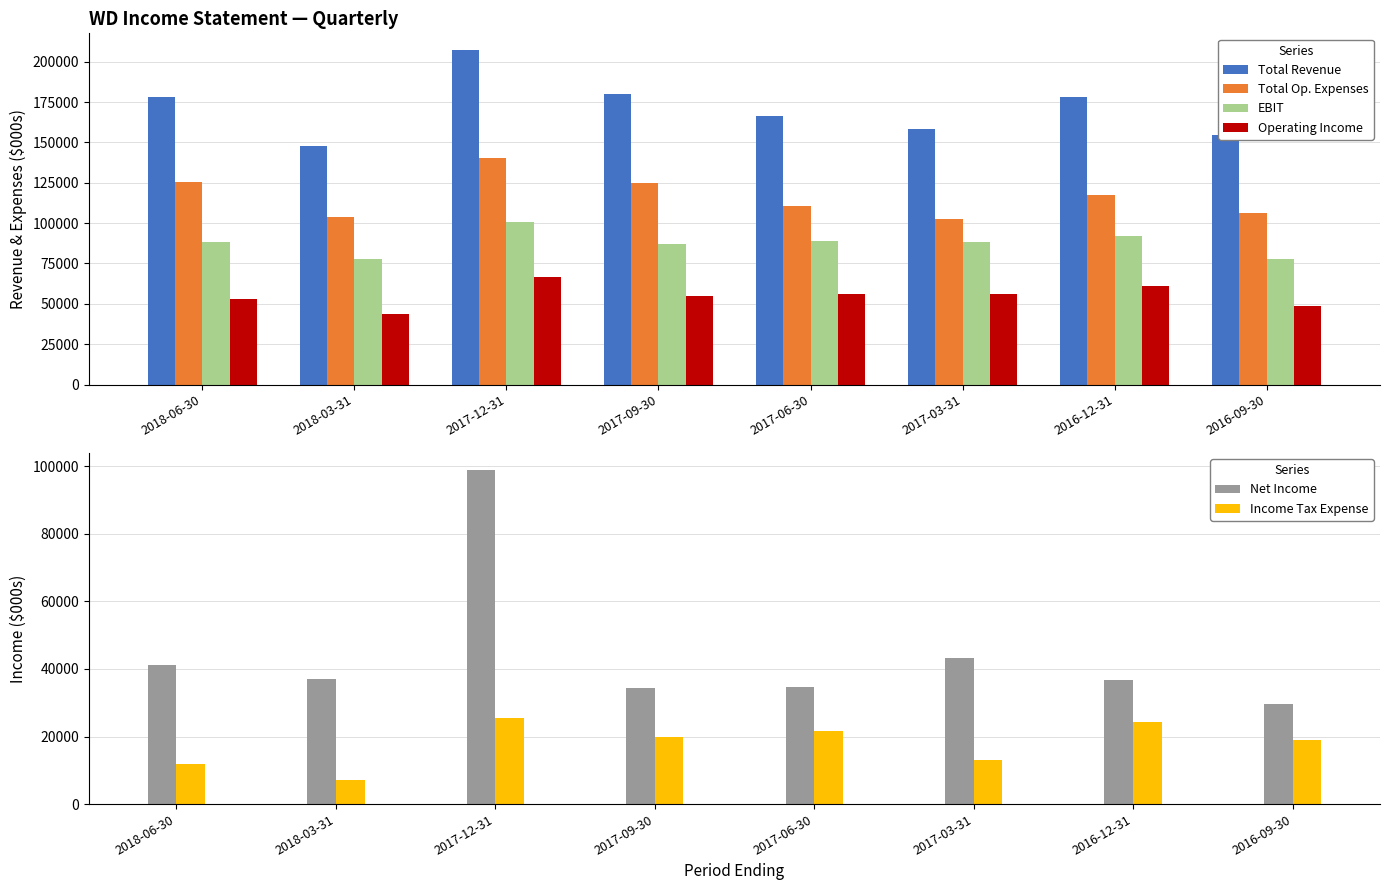

How many bars are there in total?

48